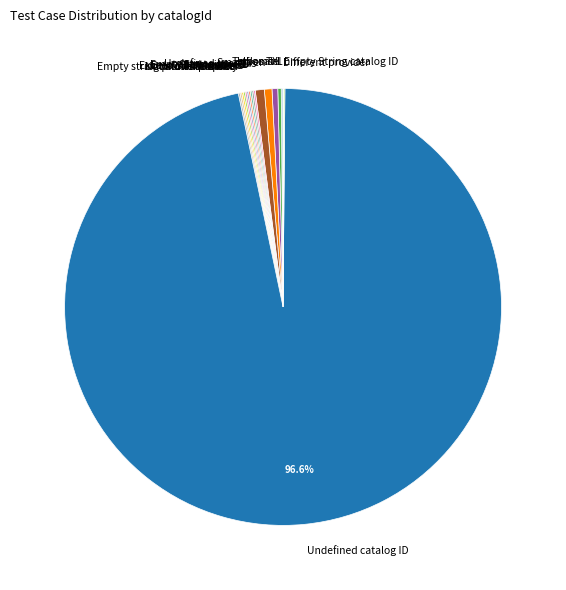

Which category has the biggest portion of the pie?

Undefined catalog ID